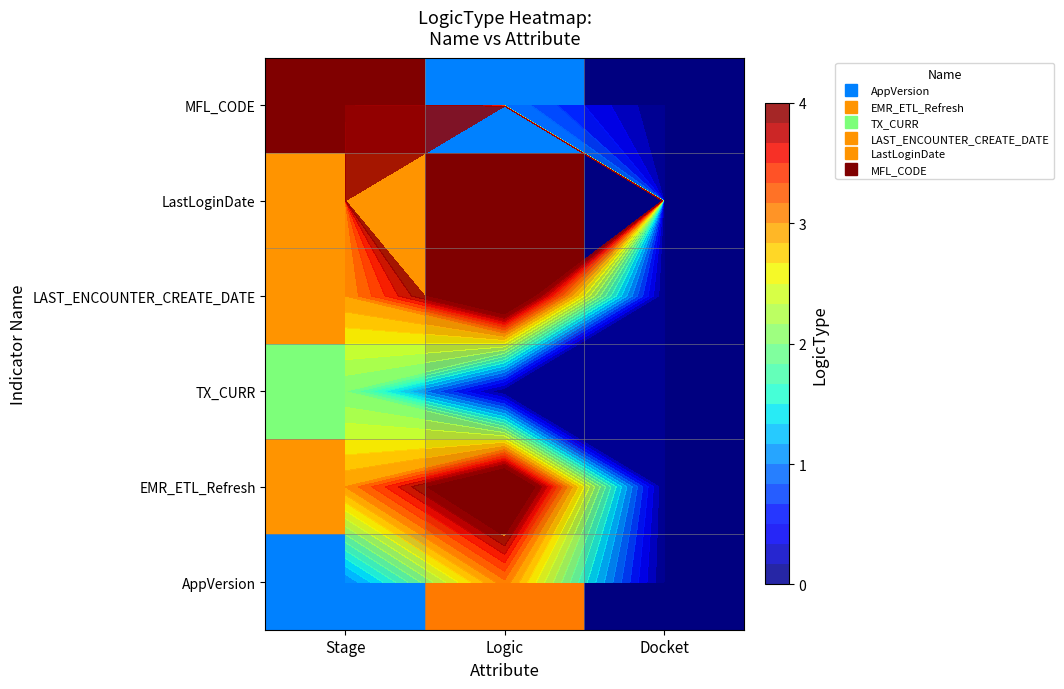

List the labels in order of EMR_ETL_Refresh value, largest first.

Logic, Stage, Docket